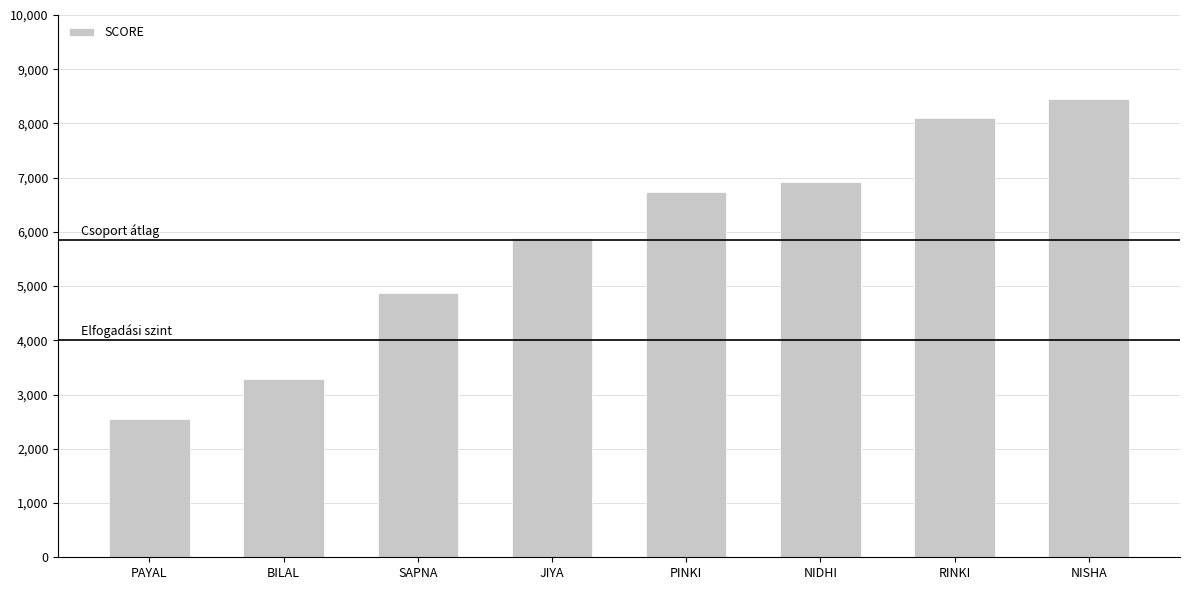

List the labels in order of value, smallest first.

PAYAL, BILAL, SAPNA, JIYA, PINKI, NIDHI, RINKI, NISHA